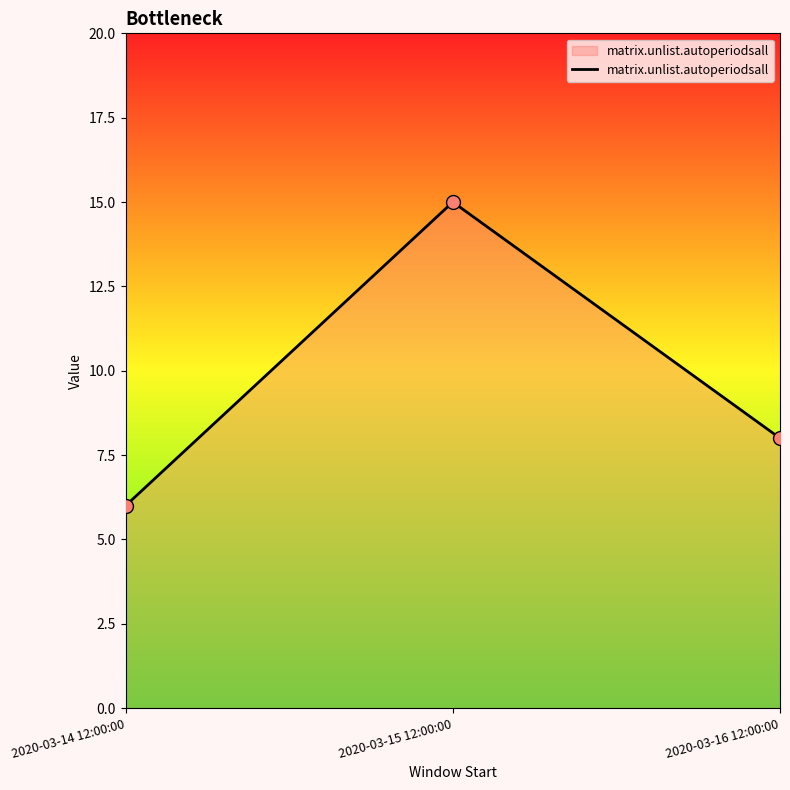

What is the change in value from 2020-03-14 12:00:00 to 2020-03-15 12:00:00?

+9